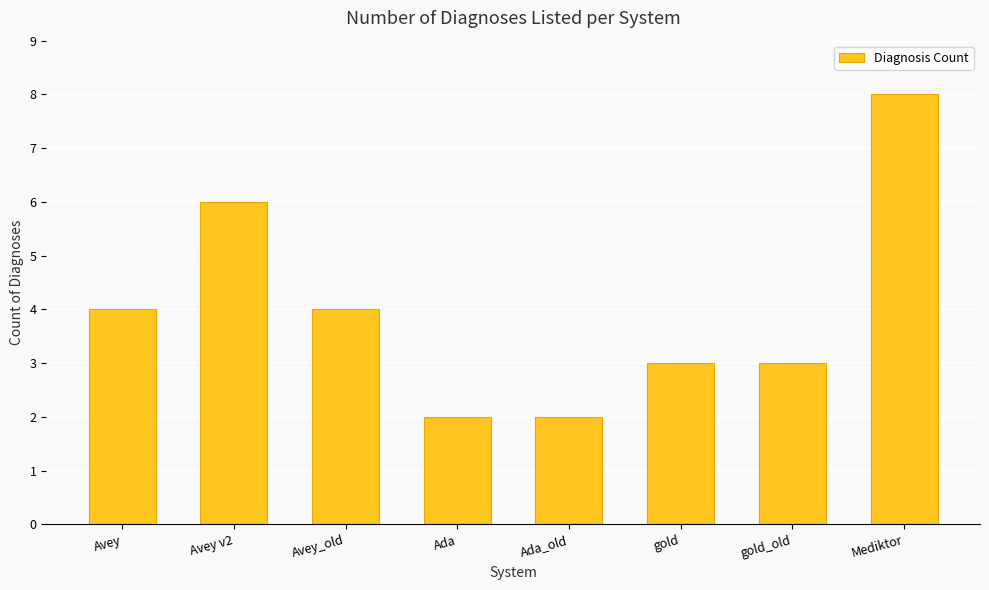

The value at Ada_old is 3. True or false?

False